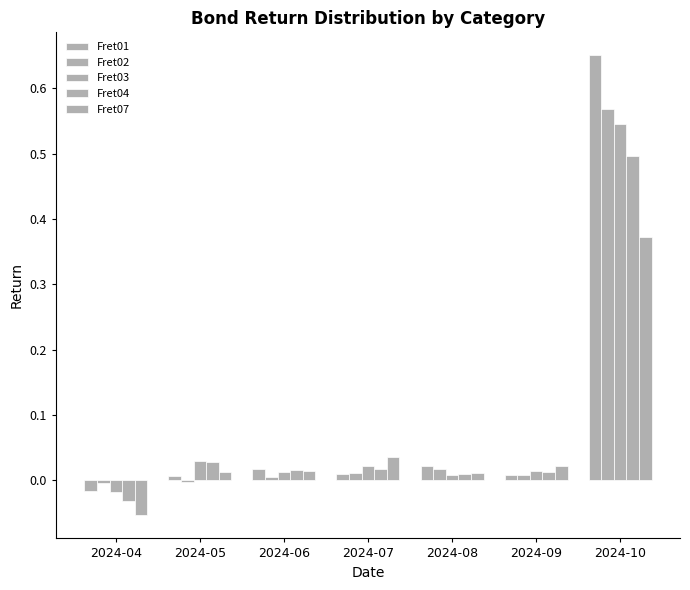

What is the sum of all Fret01 values?

0.7